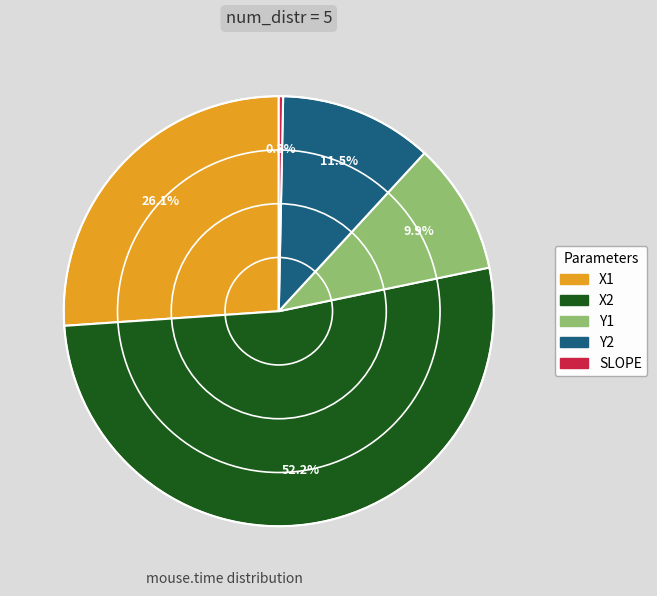

What is the smallest slice in the pie chart?

SLOPE